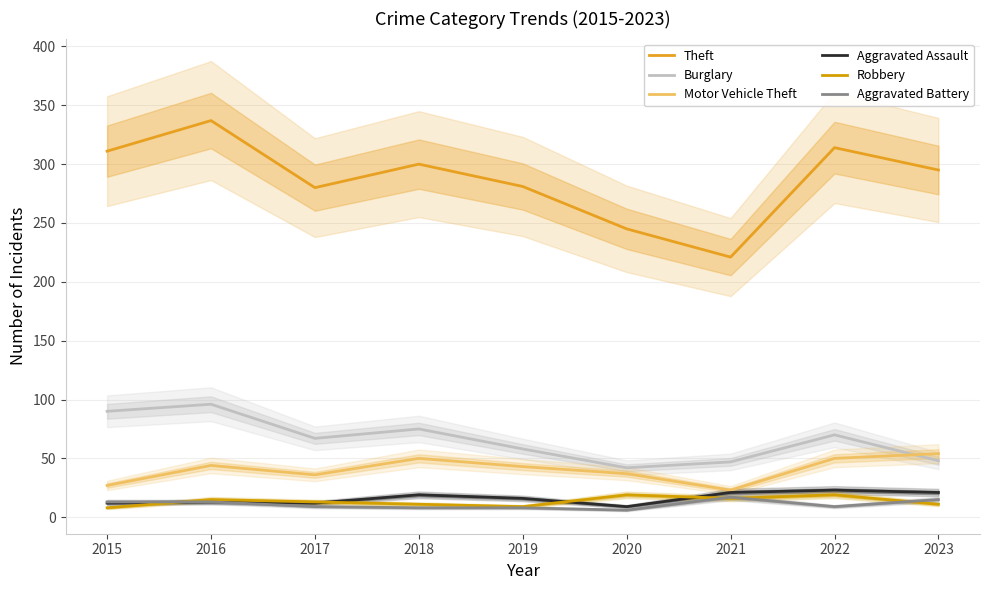

What is the total value across all series at 2017?

417